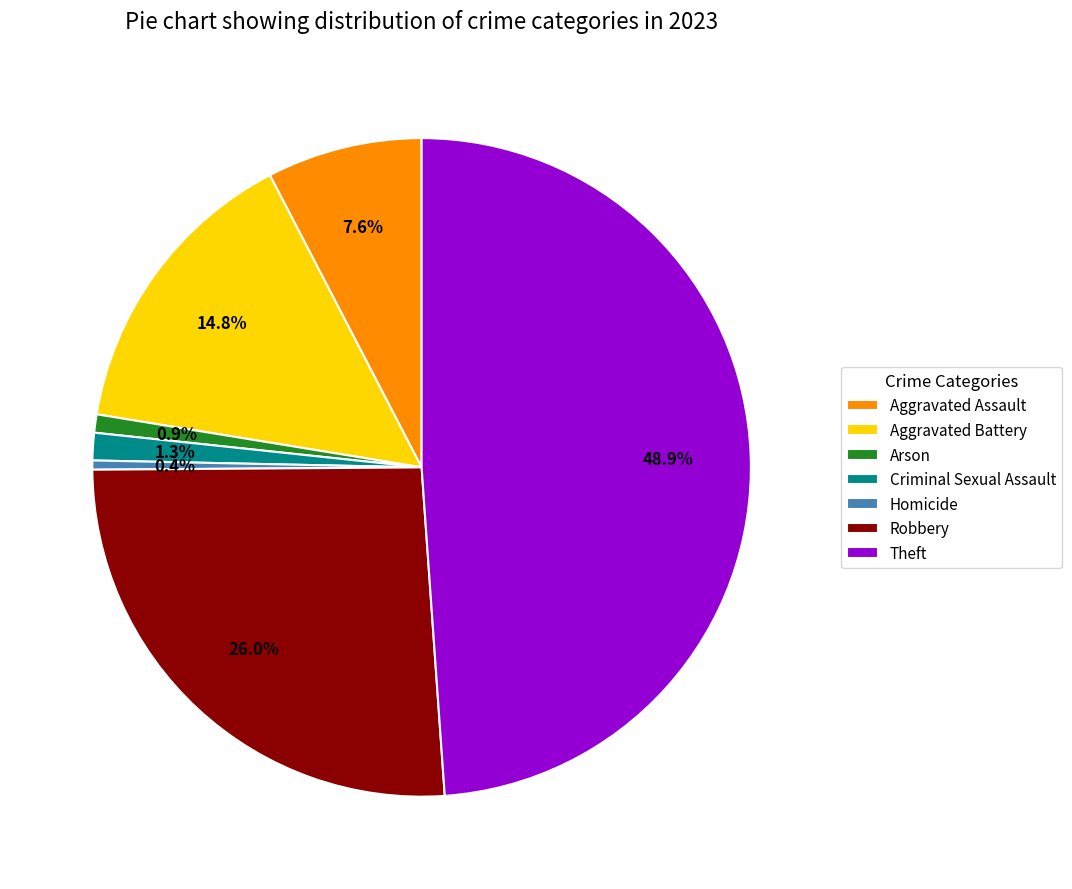

Does Criminal Sexual Assault represent more than half of the total?

No